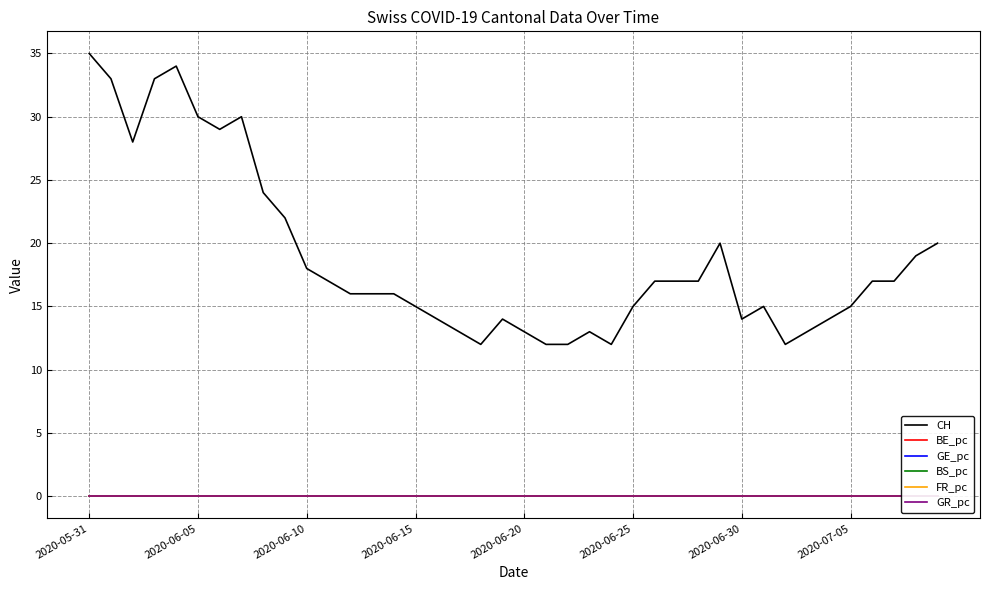

Which series has the widest spread of values?

CH